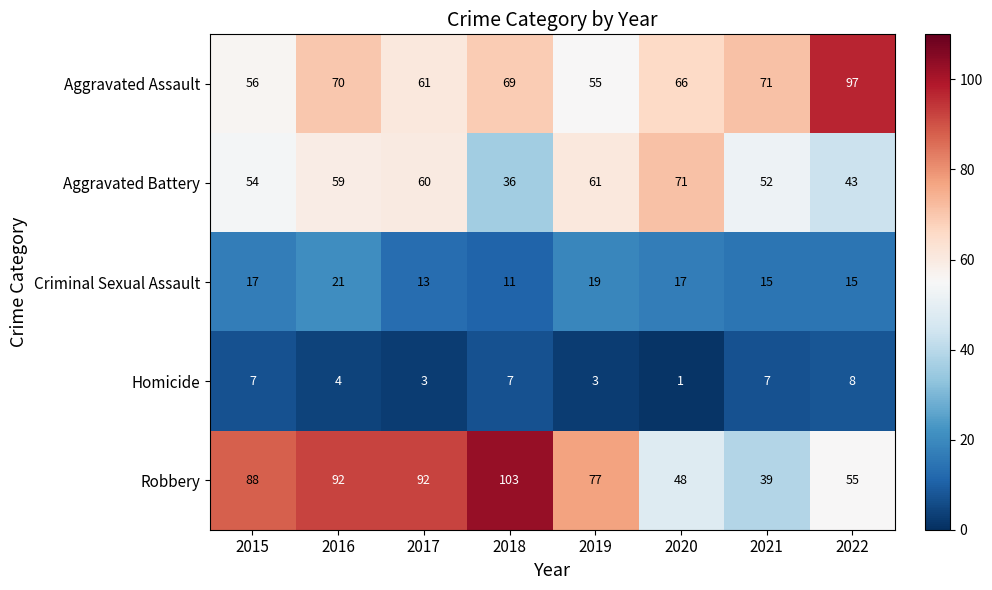

Rank the series by their maximum value, from lowest to highest.

Homicide, Criminal Sexual Assault, Aggravated Battery, Aggravated Assault, Robbery